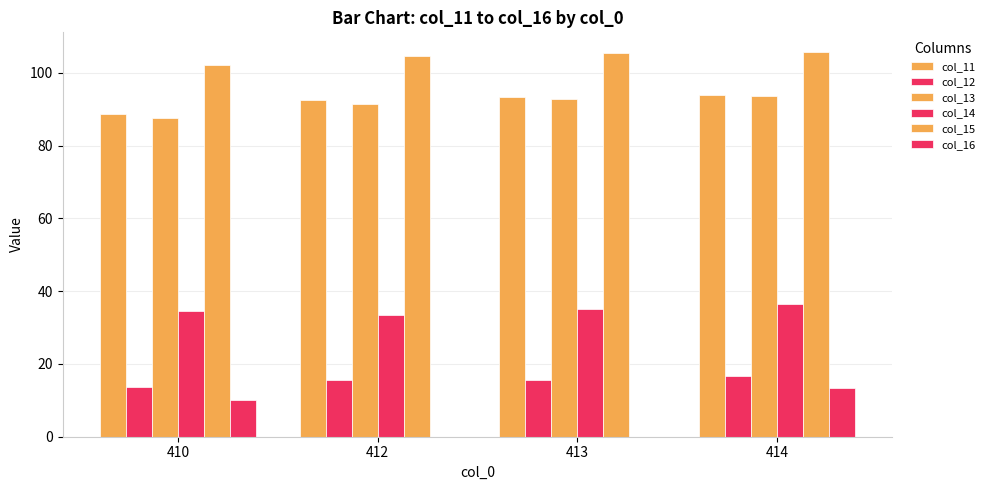

Reading right to left, transcribe all the data shown in this chart.

col_11: 93.9	93.4	92.7	88.8
col_12: 16.8	15.6	15.5	13.6
col_13: 93.7	92.7	91.3	87.5
col_14: 36.5	35.2	33.3	34.7
col_15: 105.9	105.5	104.7	102.0
col_16: 13.4	0.0	0.0	10.0